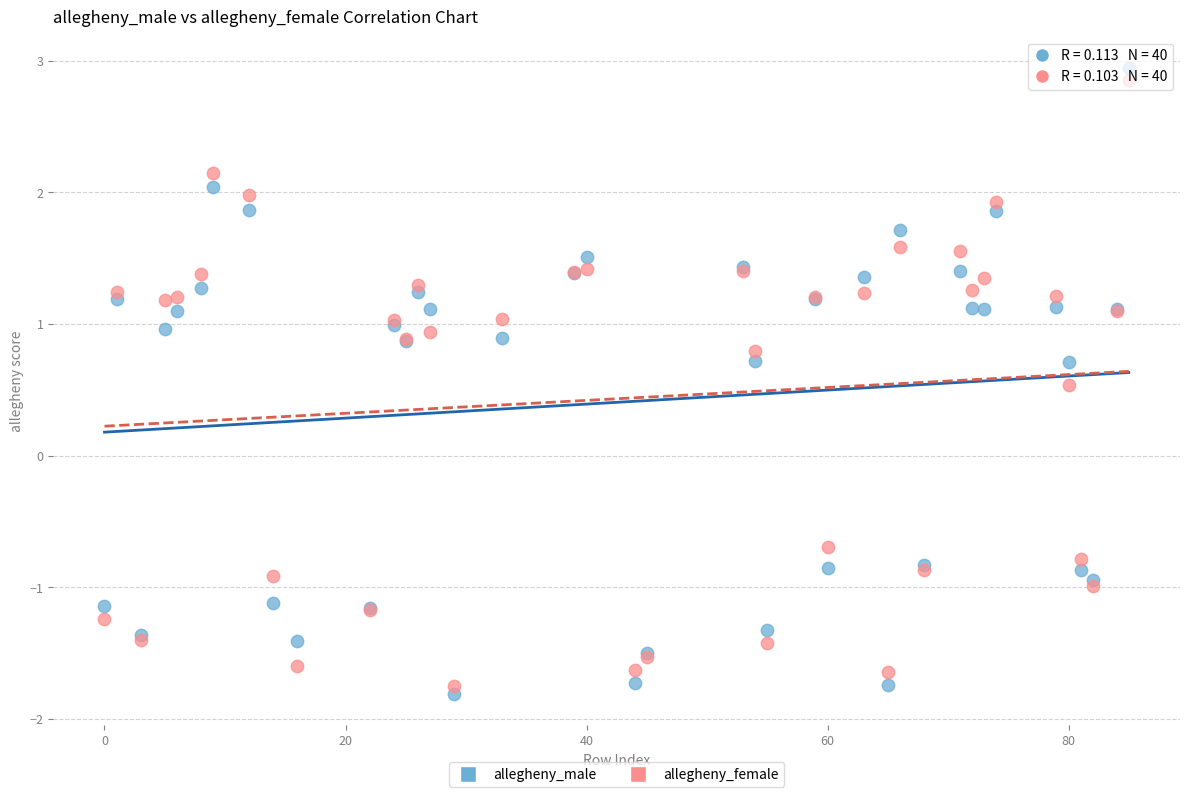

Which series reaches the minimum Y coordinate?

allegheny_male